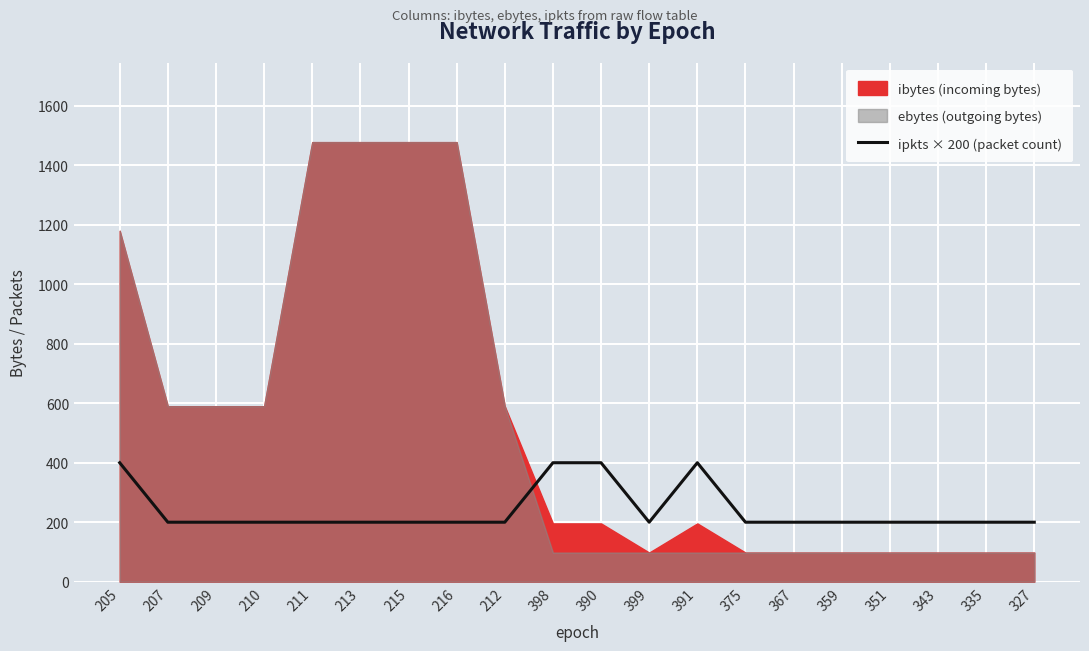

True or false: ipkts × 200 (packet count) has a value of 200 at 215.

True